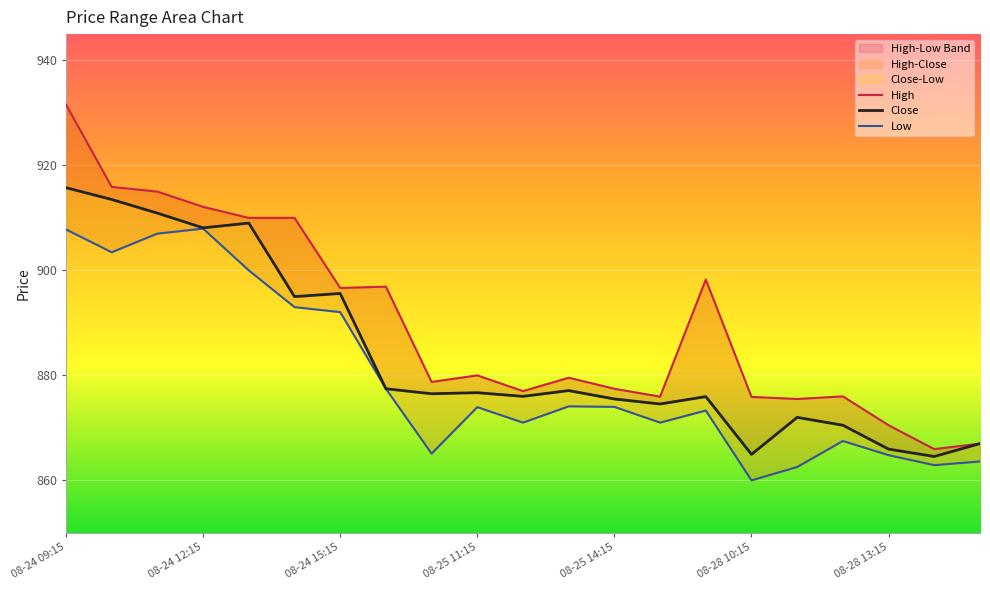

Rank the categories by High value from lowest to highest.

19, 20, 18, 16, 15, 13, 17, 10, 12, 8, 11, 9, 08-28 13:15, 7, 14, 08-25 14:15, 08-28 10:15, 08-25 11:15, 08-24 15:15, 08-24 12:15, 08-24 09:15